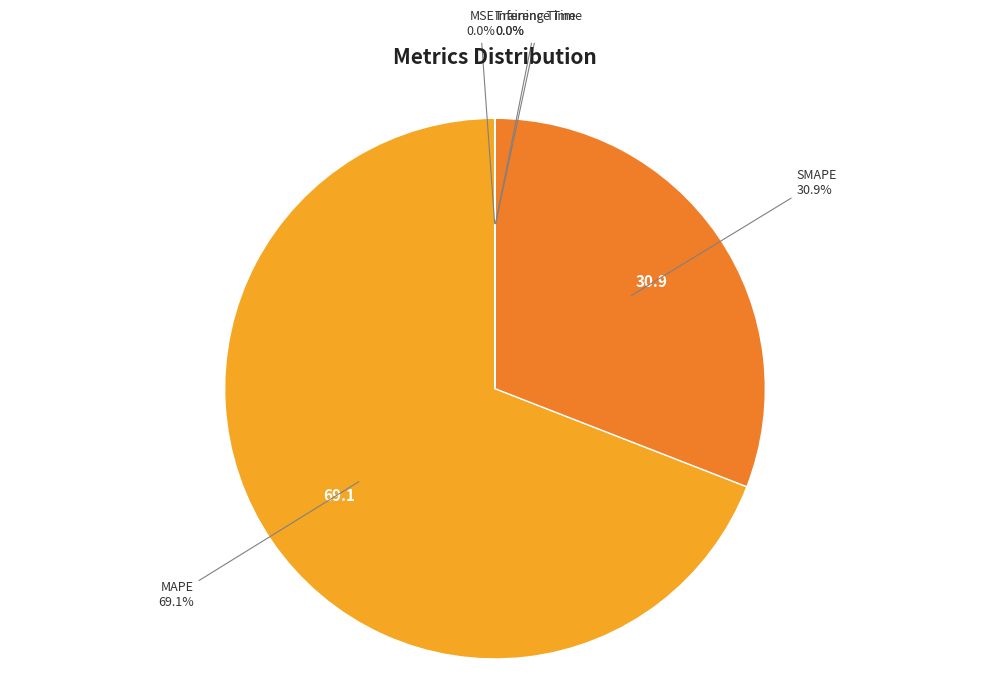

Is there any slice that represents more than half of the pie?

Yes